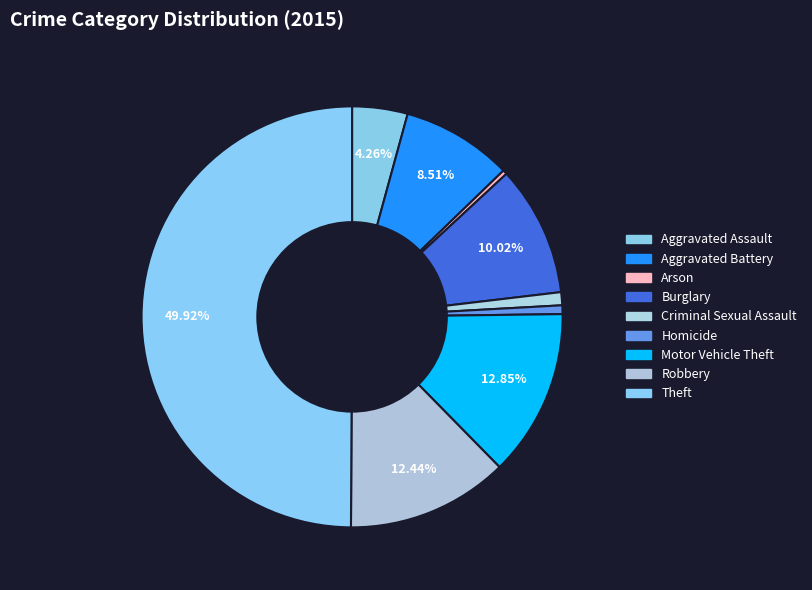

How many slices are in this pie chart?

9